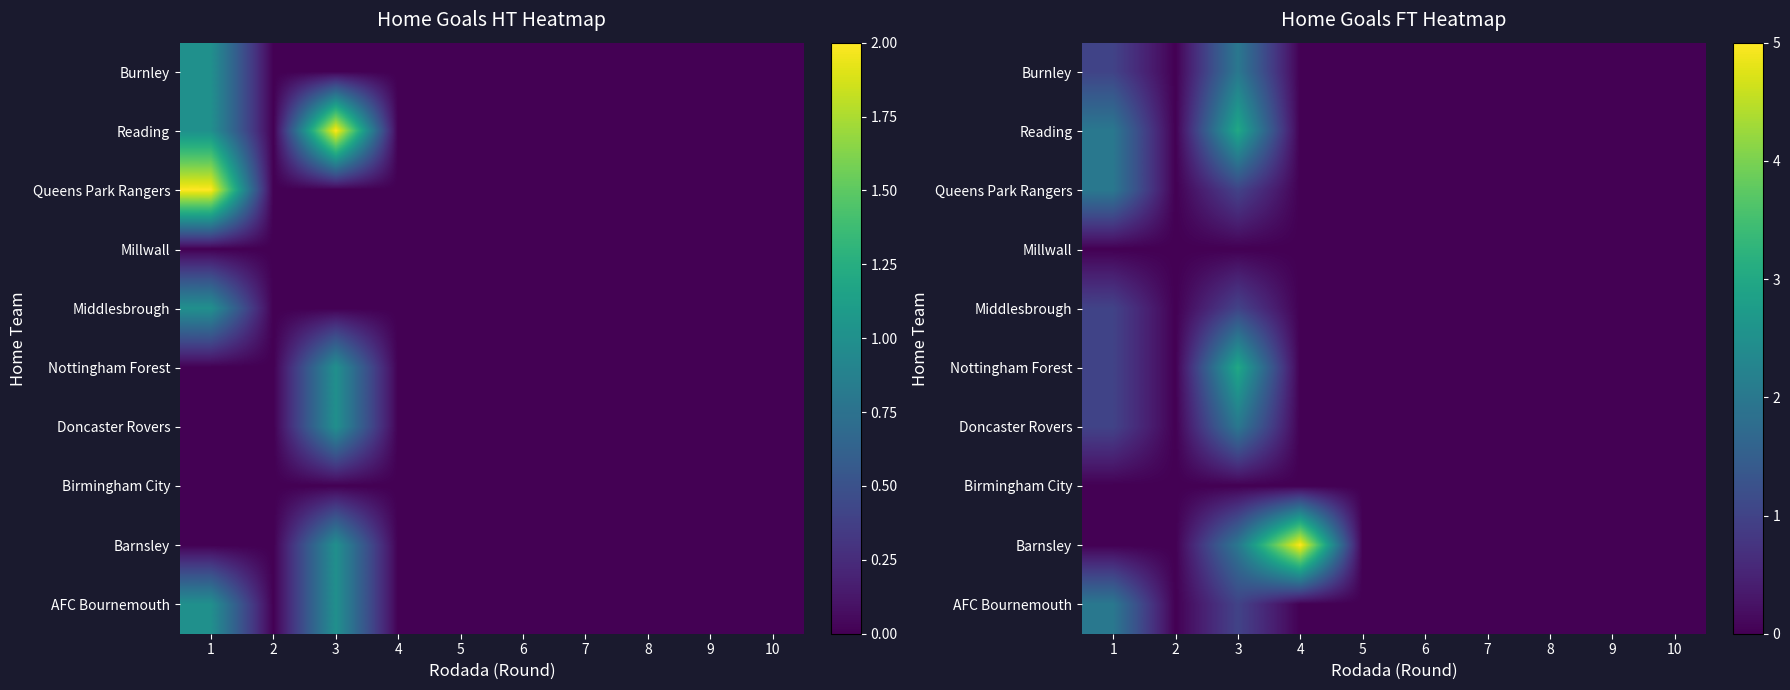

Which label corresponds to the largest value in the chart?

4